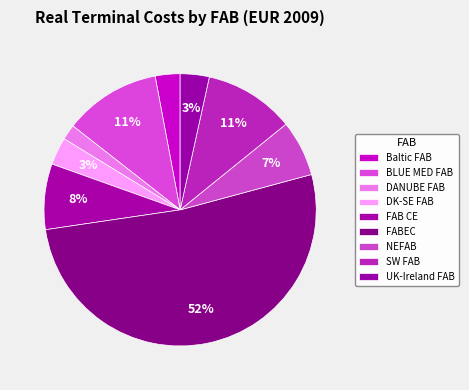

How many segments does this pie chart have?

9